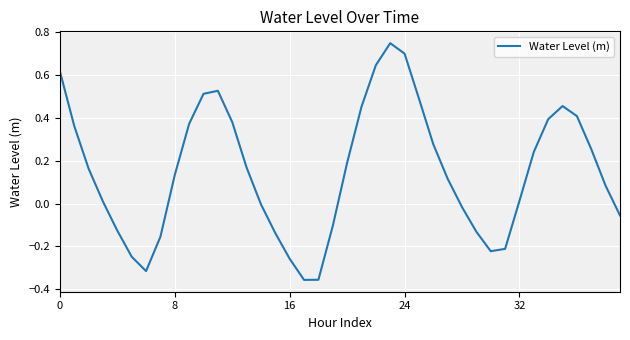

What is the difference between the maximum and minimum values?

1.1